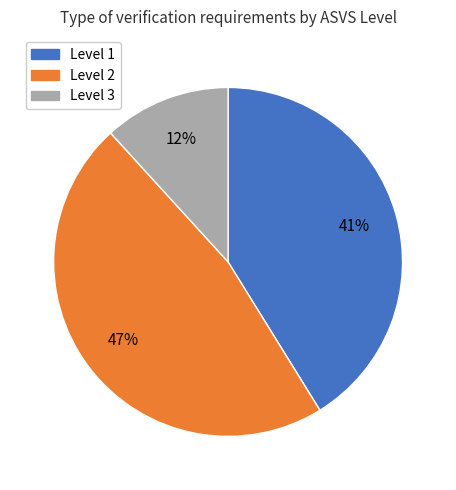

Does any single category account for the majority?

No